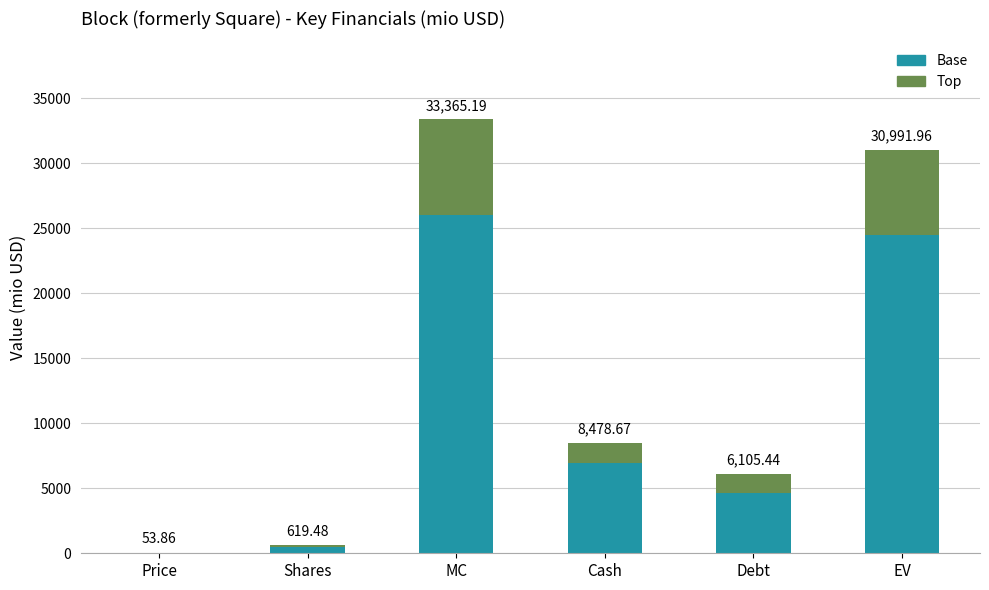

What position from the left is Cash?

4